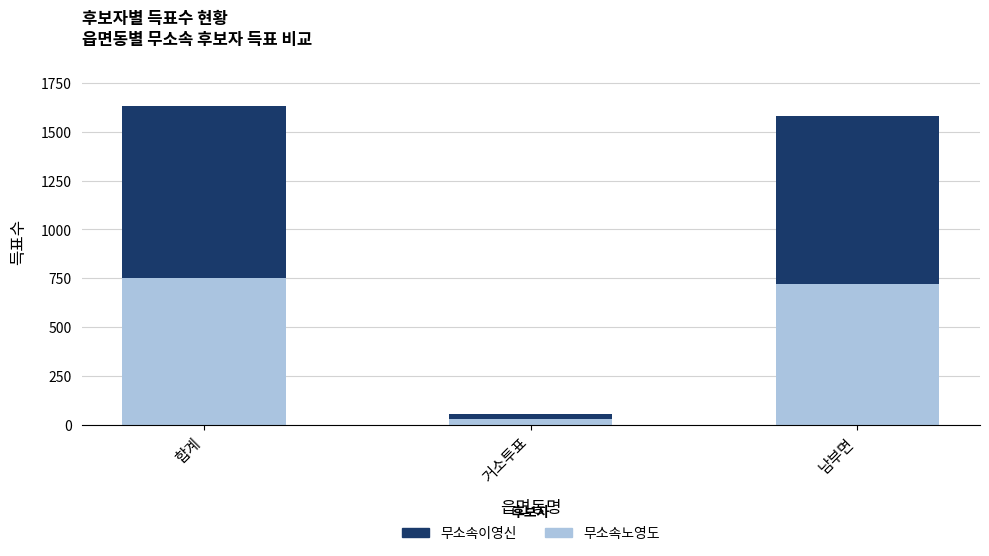

List the labels in order of 무소속노영도 value, largest first.

합계, 남부면, 거소투표